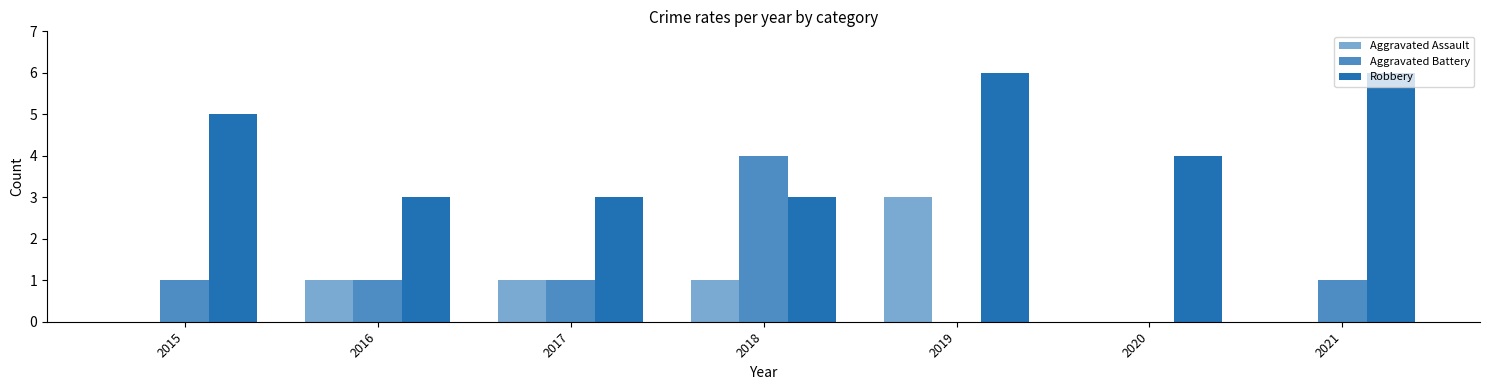

Reading right to left, list all the values displayed in this chart.

Aggravated Assault: 2021=0	2020=0	2019=3	2018=1	2017=1	2016=1	2015=0
Aggravated Battery: 2021=1	2020=0	2019=0	2018=4	2017=1	2016=1	2015=1
Robbery: 2021=6	2020=4	2019=6	2018=3	2017=3	2016=3	2015=5